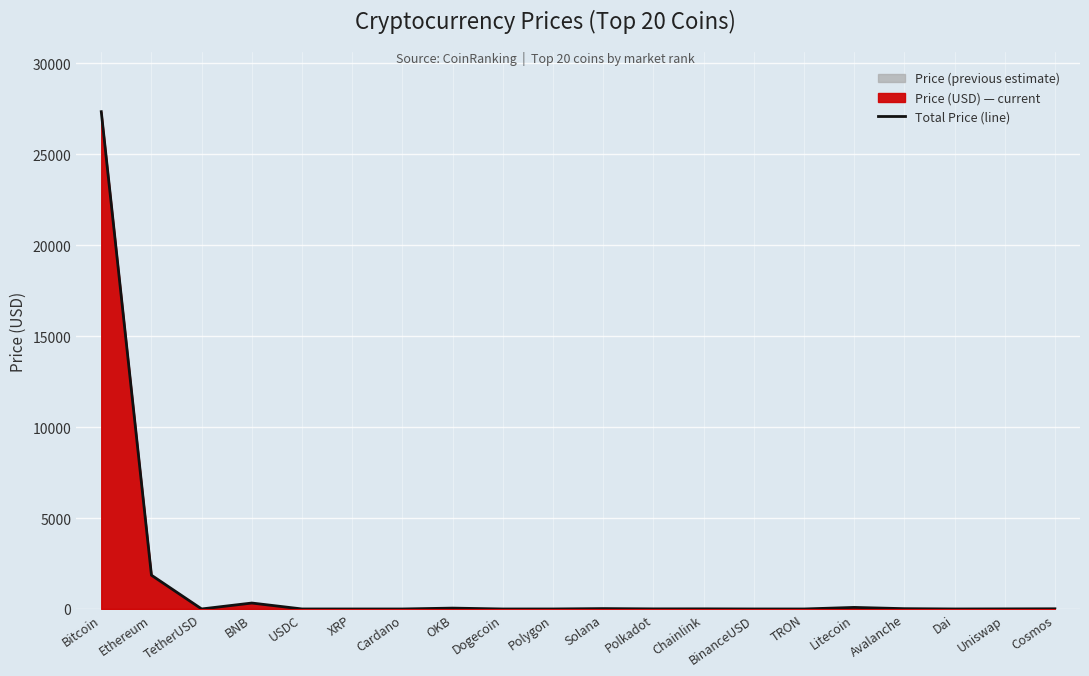

The value at XRP is 0.5. True or false?

True